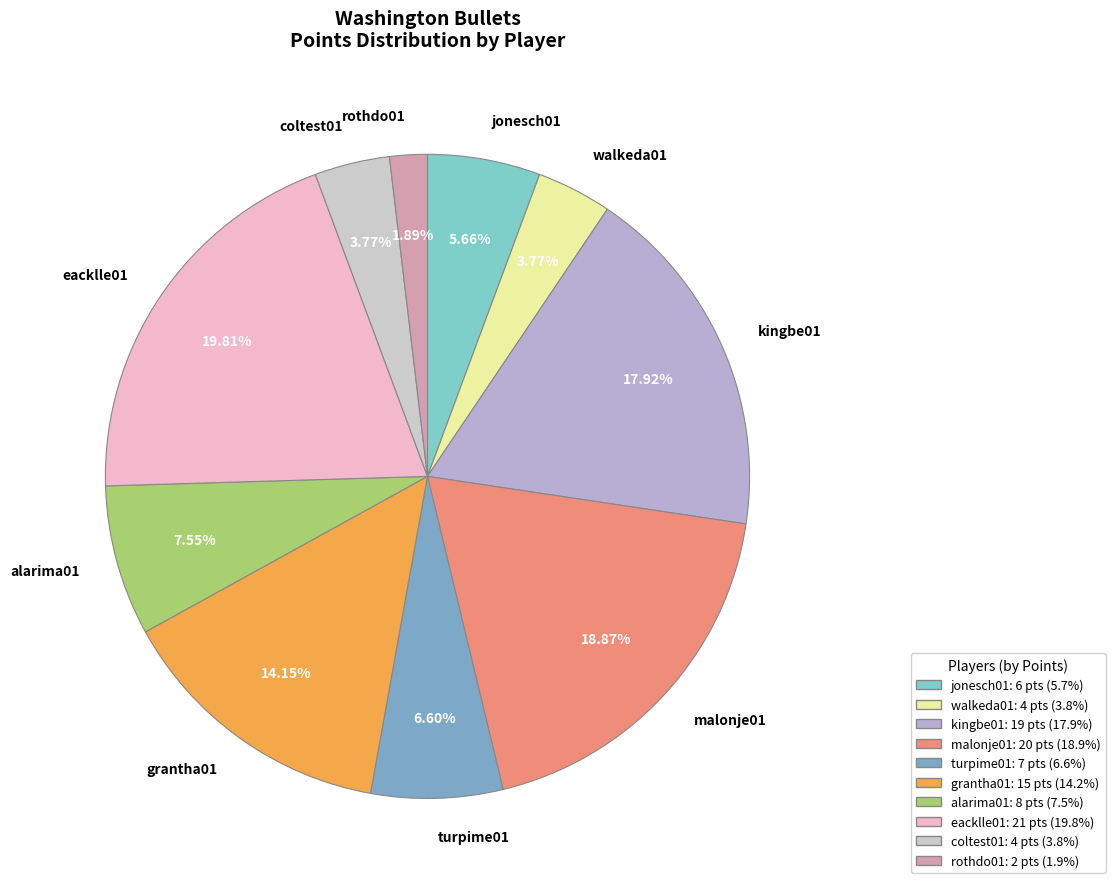

Is it true that alarima01 is 8% of the pie?

True